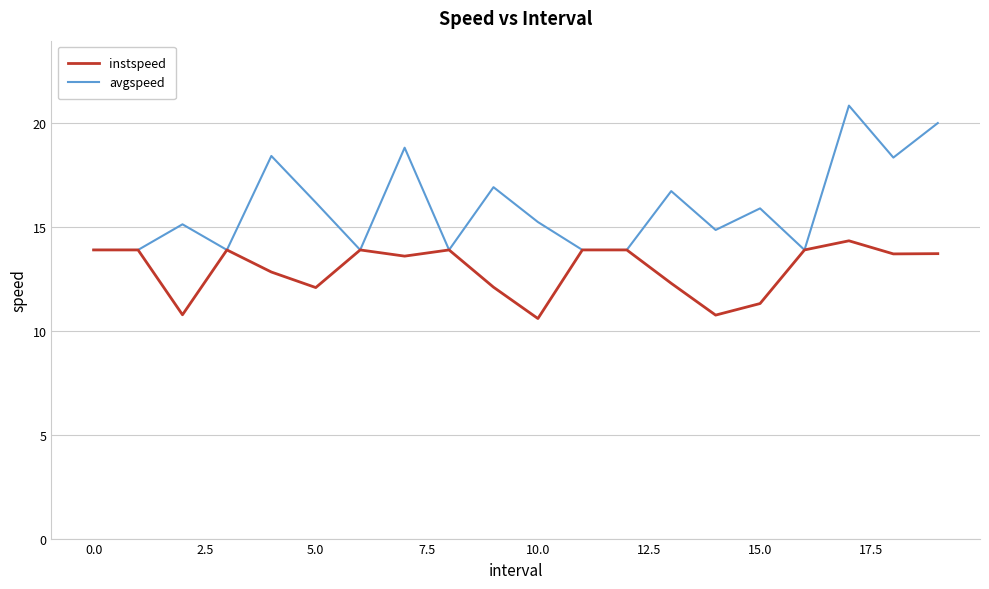

Which series has the widest spread of values?

avgspeed